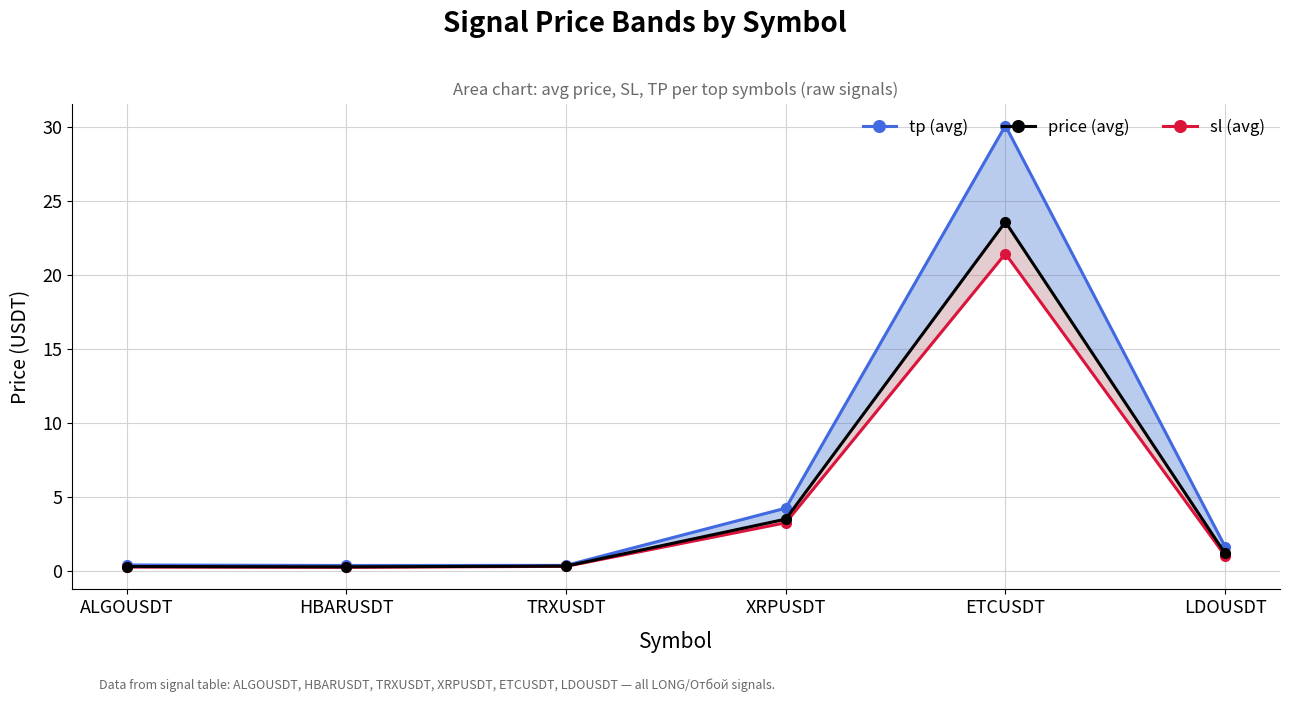

Which series has the widest spread of values?

tp (avg)